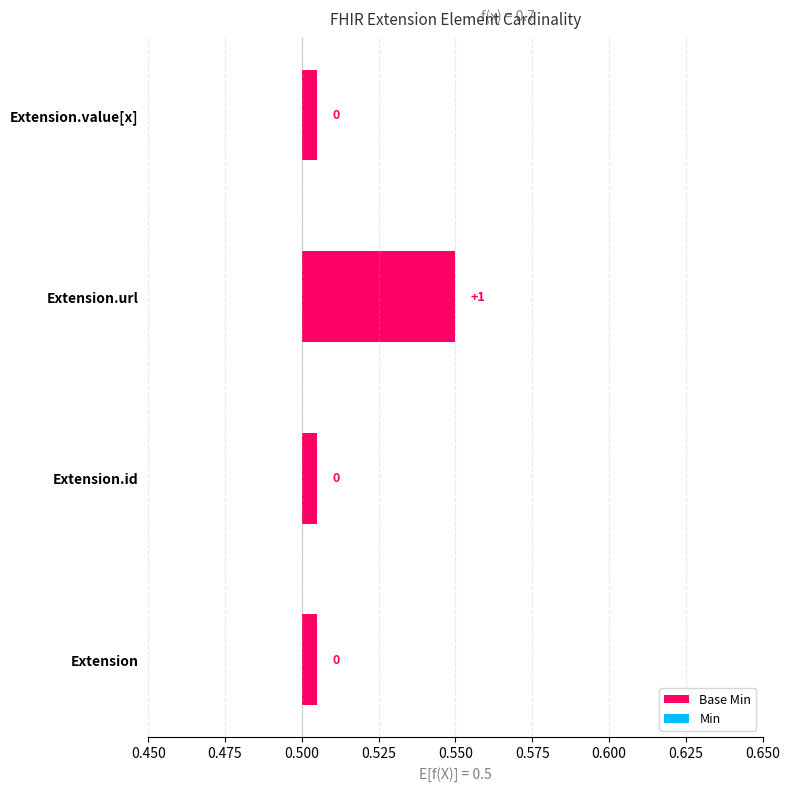

Which category has the highest value in the Base Min series?

Extension.url